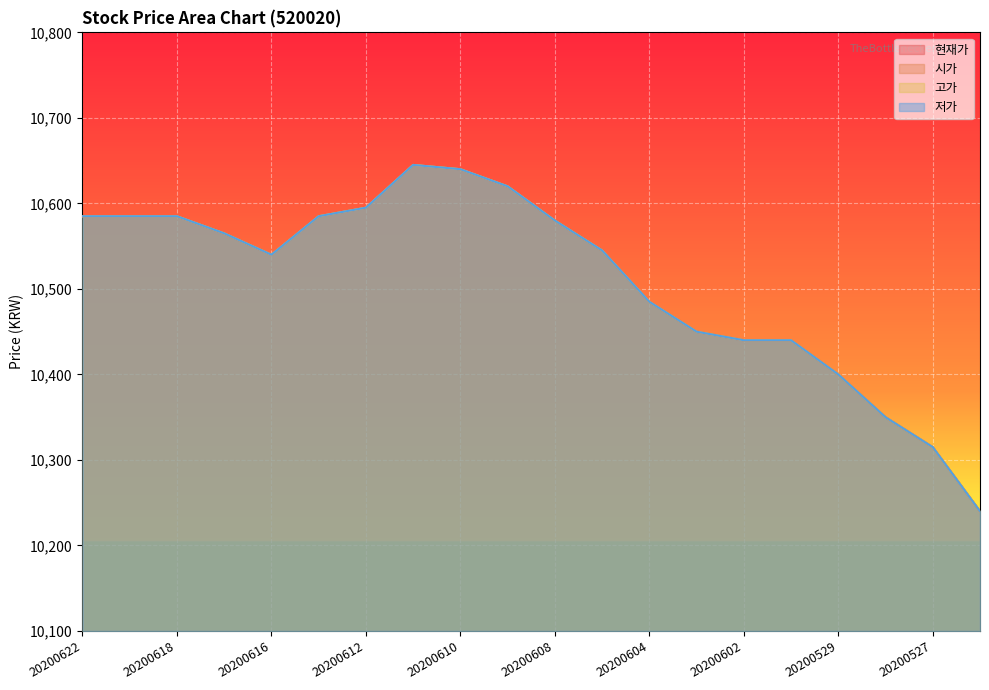

Reading left to right, list all the values displayed in this chart.

현재가: 20200622=10585	20200619=10585	20200618=10585	20200617=10565	20200616=10540	20200615=10585	20200612=10595	20200611=10645	20200610=10640	20200609=10620	20200608=10580	20200605=10545	20200604=10485	20200603=10450	20200602=10440	20200601=10440	20200529=10400	20200528=10350	20200527=10315	20200526=10240
시가: 20200622=10585	20200619=10585	20200618=10585	20200617=10565	20200616=10540	20200615=10585	20200612=10595	20200611=10645	20200610=10640	20200609=10620	20200608=10580	20200605=10545	20200604=10485	20200603=10450	20200602=10440	20200601=10440	20200529=10400	20200528=10350	20200527=10315	20200526=10240
고가: 20200622=10585	20200619=10585	20200618=10585	20200617=10565	20200616=10540	20200615=10585	20200612=10595	20200611=10645	20200610=10640	20200609=10620	20200608=10580	20200605=10545	20200604=10485	20200603=10450	20200602=10440	20200601=10440	20200529=10400	20200528=10350	20200527=10315	20200526=10240
저가: 20200622=10585	20200619=10585	20200618=10585	20200617=10565	20200616=10540	20200615=10585	20200612=10595	20200611=10645	20200610=10640	20200609=10620	20200608=10580	20200605=10545	20200604=10485	20200603=10450	20200602=10440	20200601=10440	20200529=10400	20200528=10350	20200527=10315	20200526=10240